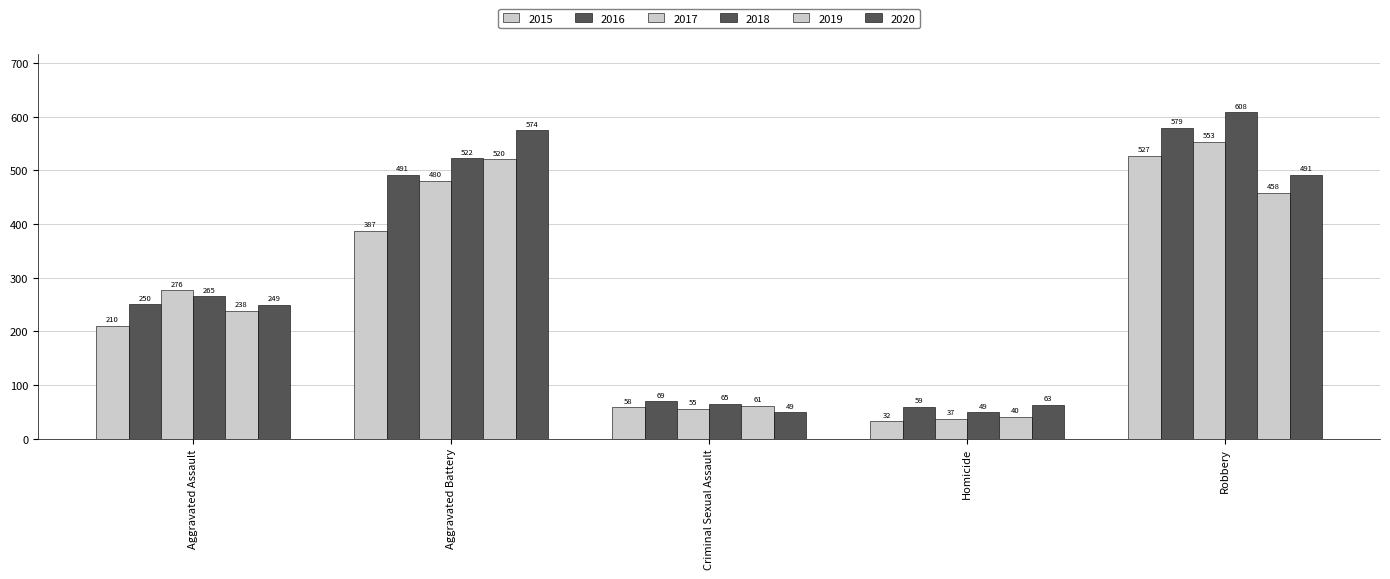

How many categories are shown in the chart?

5